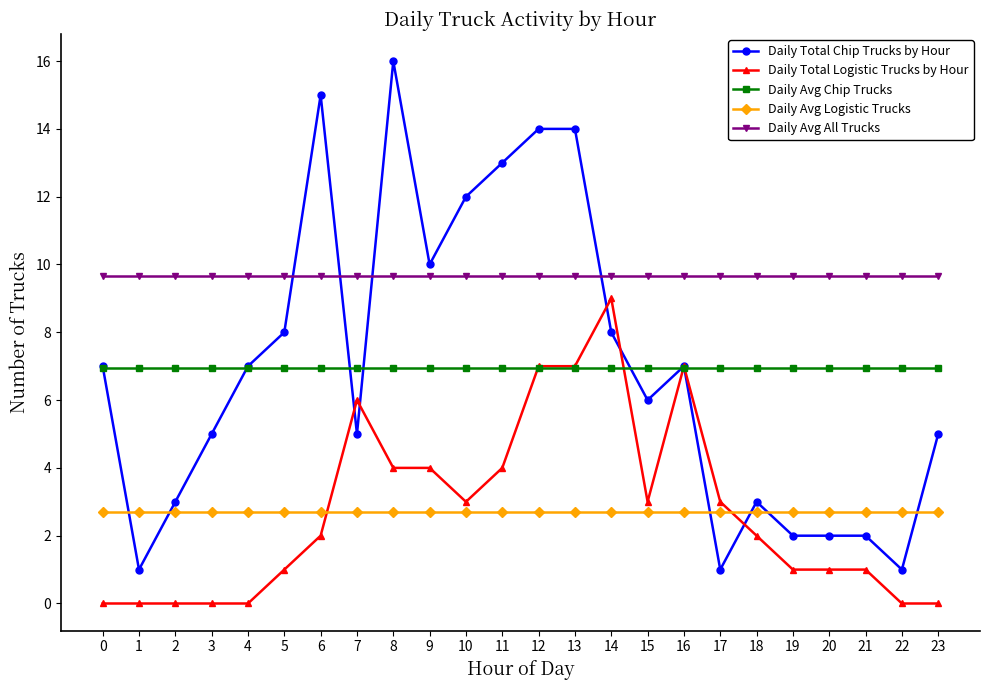

The value of Daily Total Chip Trucks by Hour at 15 is 3.9. True or false?

False